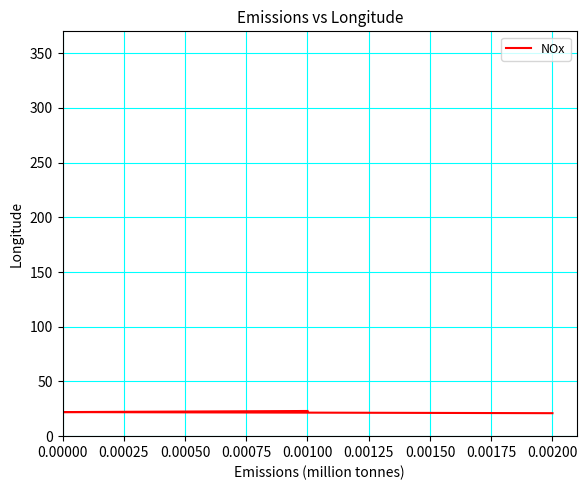

What is the value of the 3rd point from the left?

23